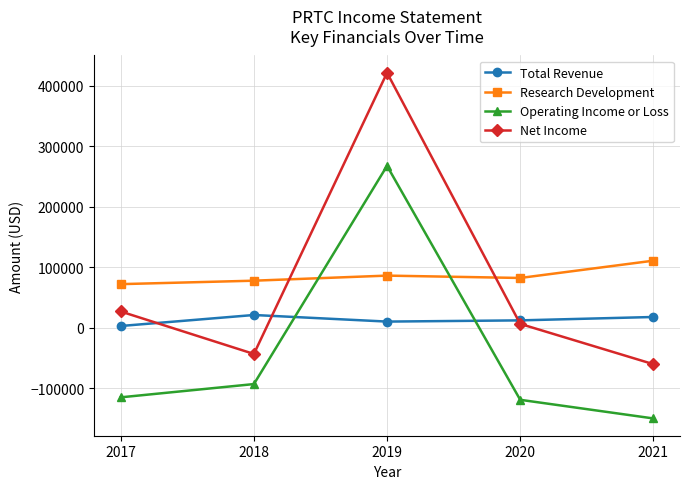

The value of Research Development at 2021 is 110500. True or false?

True